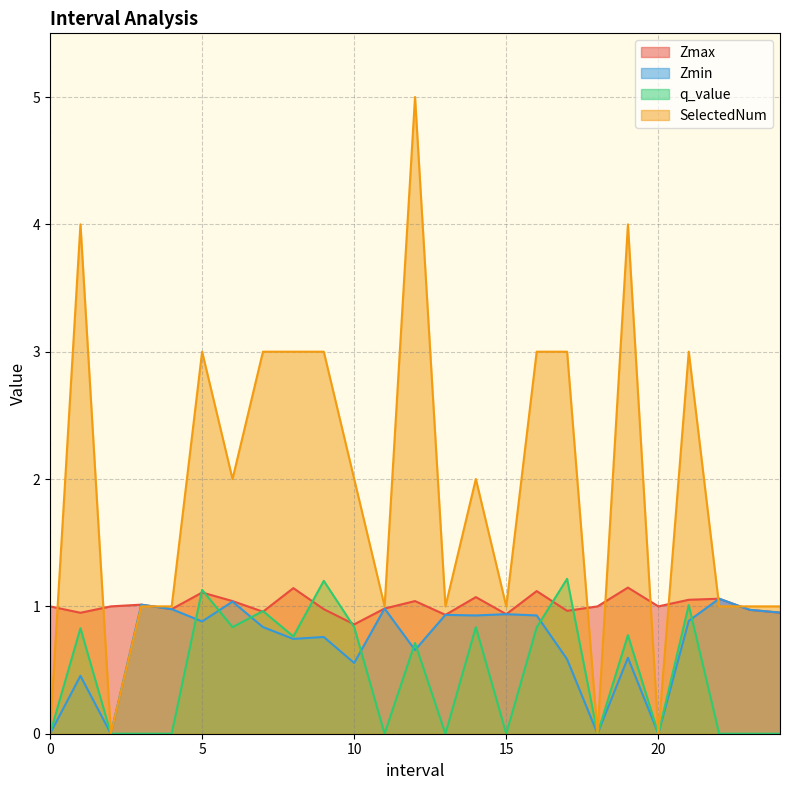

In Zmax, how many points are higher than both neighbors (excluding endpoints)?

8